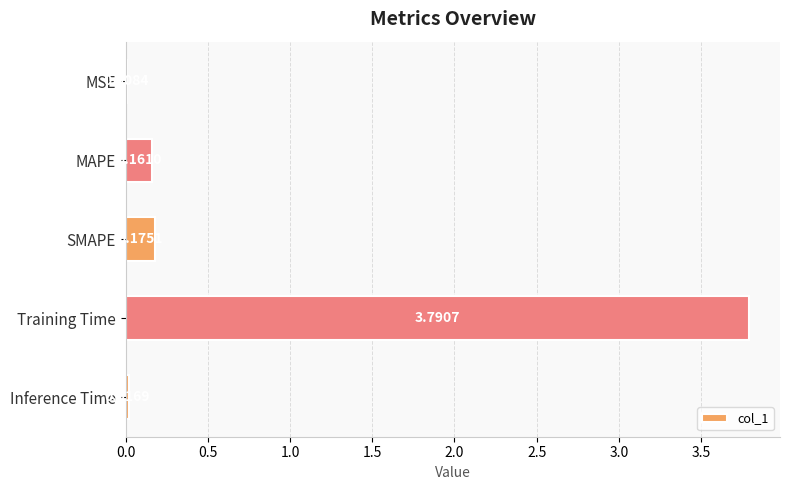

Are the bars horizontal?

Yes